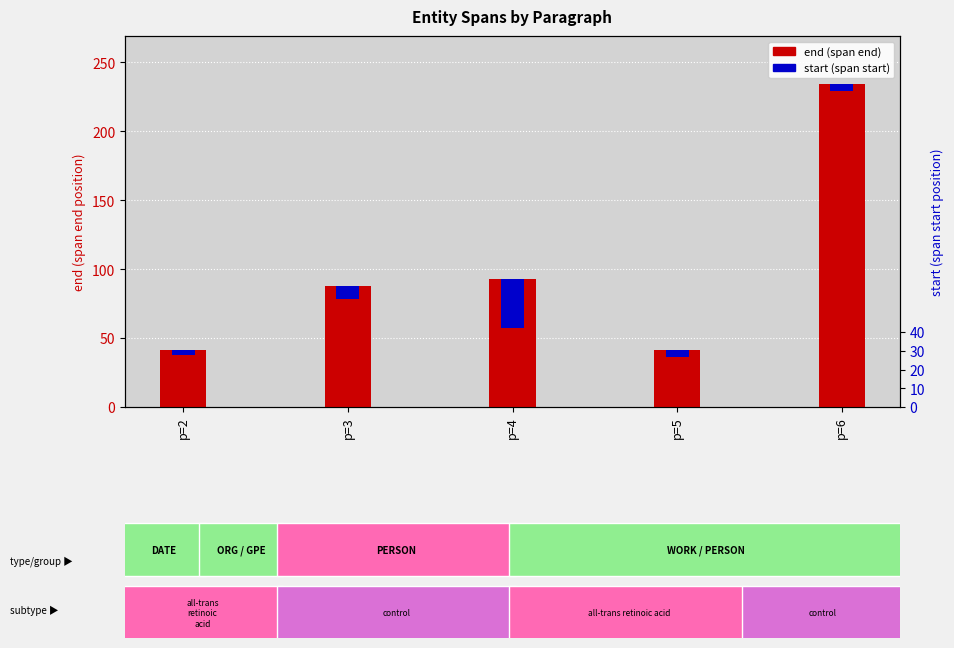

What is the value of the 4th bar from the left?

41